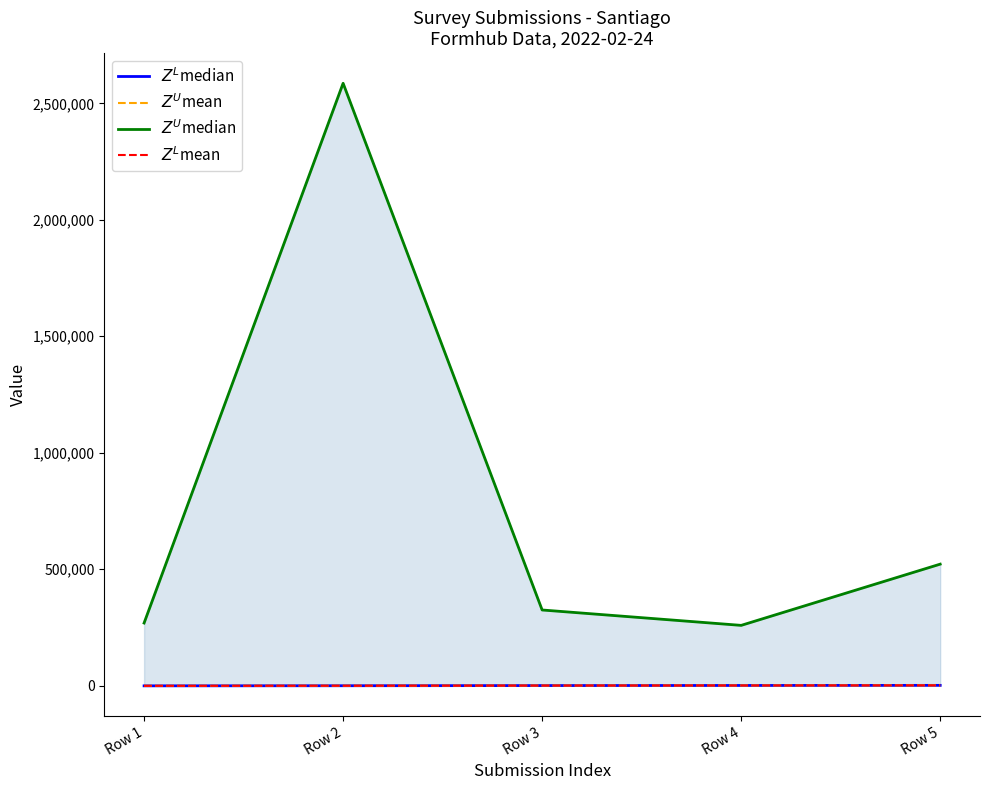

List the labels in order of $Z^L$median value, smallest first.

Row 1, Row 2, Row 3, Row 4, Row 5